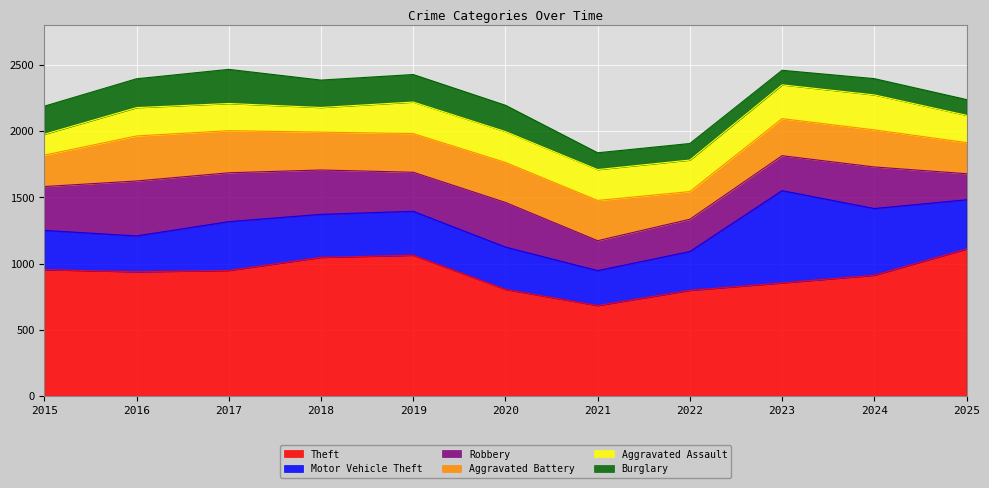

At which label is Aggravated Assault closest to 211?

2016